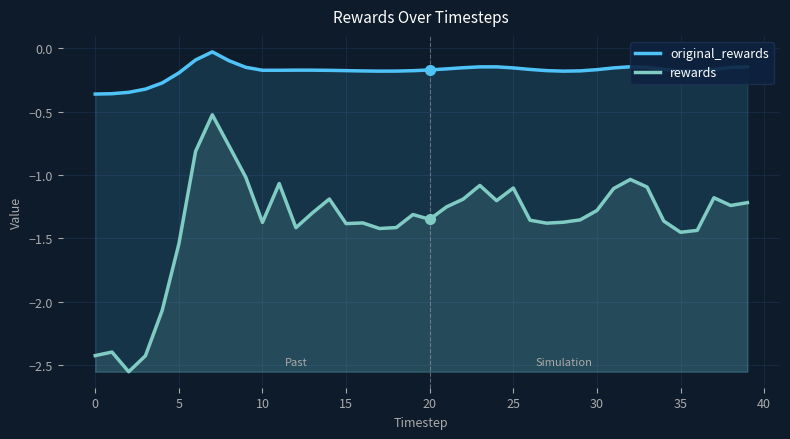

List the series in order of their overall mean, highest first.

original_rewards, rewards